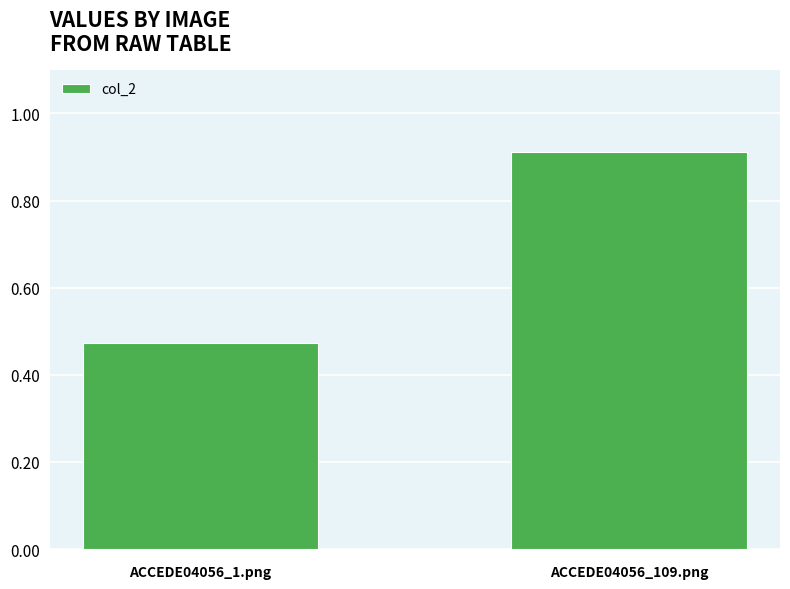

Between ACCEDE04056_109.png and ACCEDE04056_1.png, which is larger?

ACCEDE04056_109.png